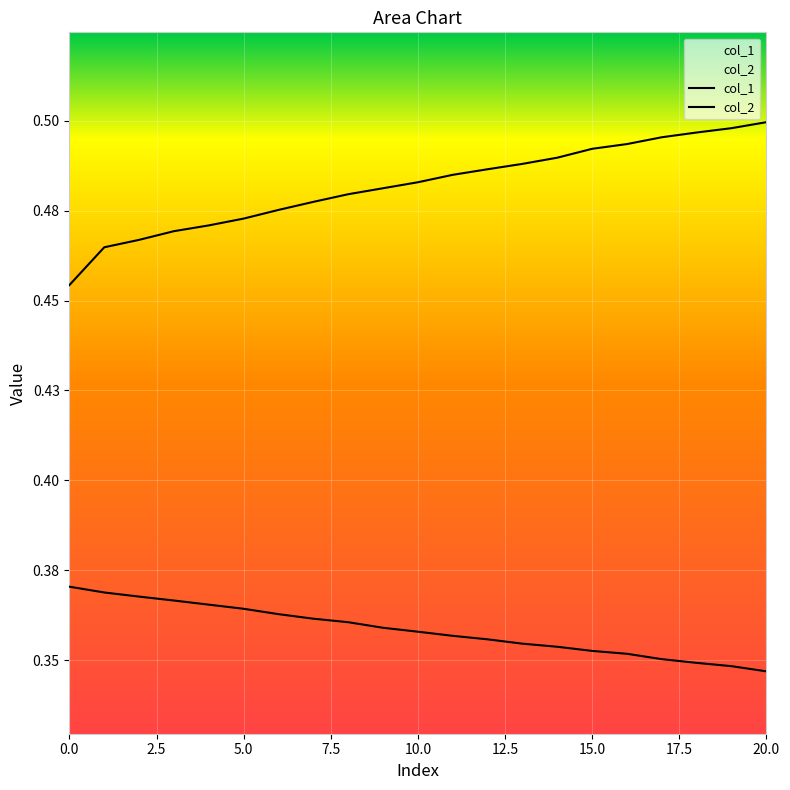

At 5, list the series in order from largest to smallest.

col_2, col_1